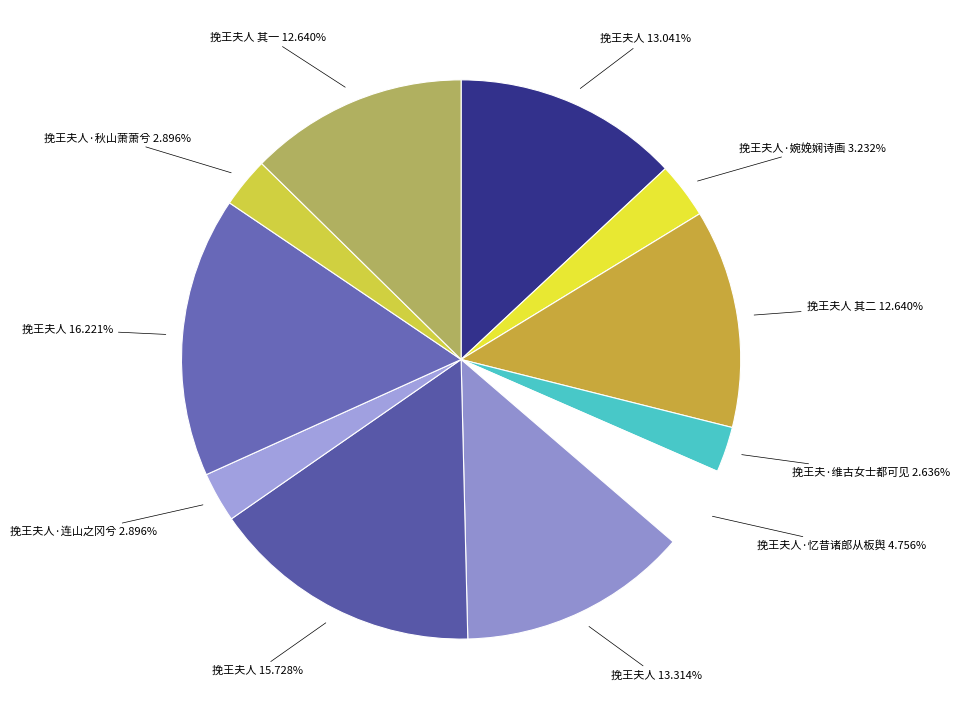

Does any single category account for the majority?

No